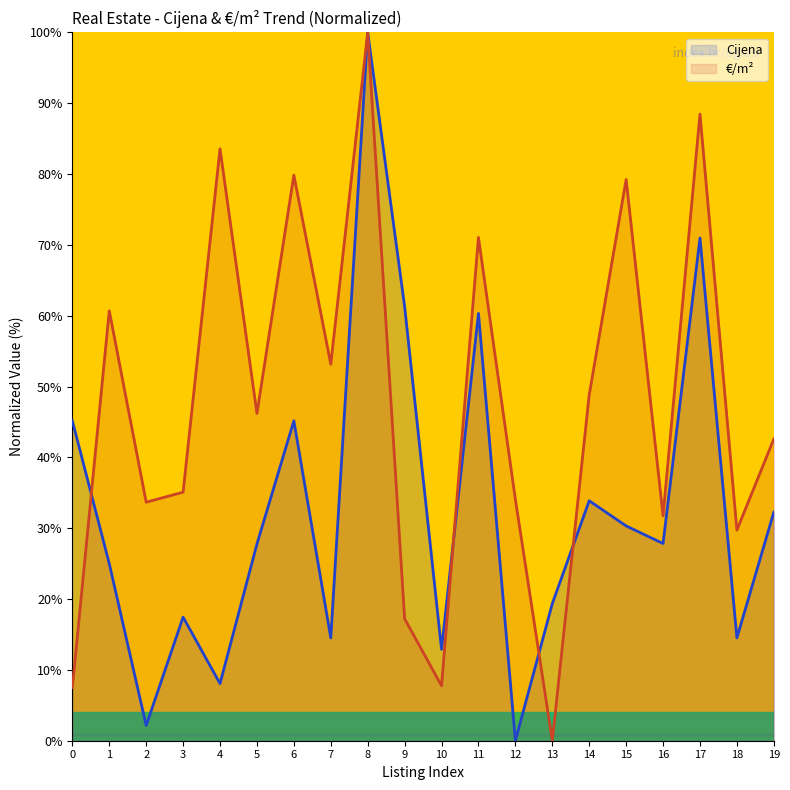

How many values in the €/m² series exceed 46?

10